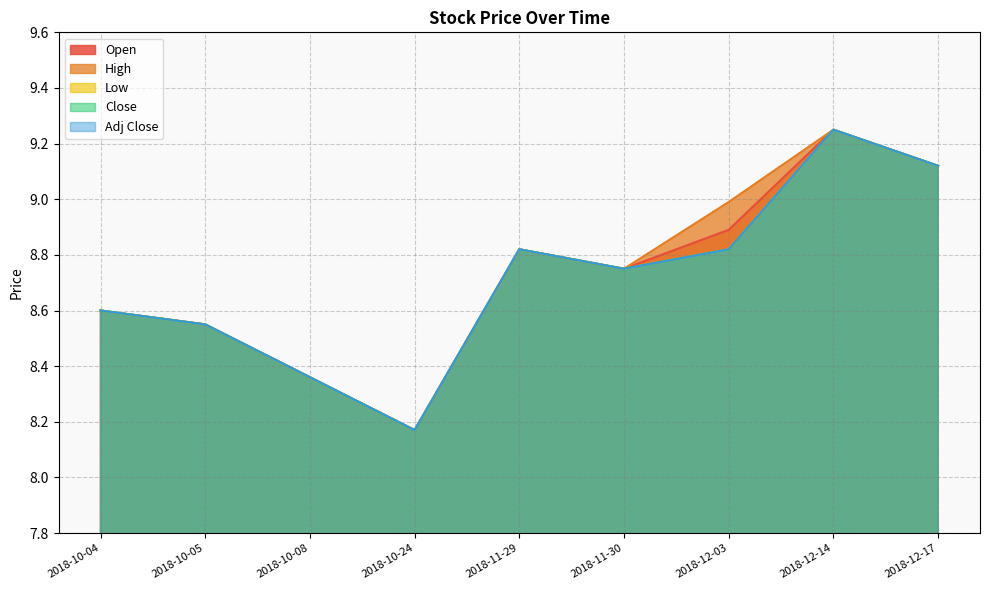

What is the label of the 3rd point from the right?

2018-12-03